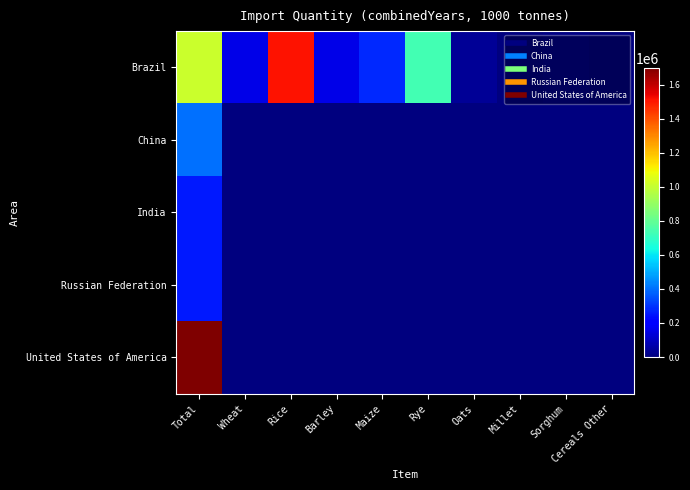

Reading right to left, transcribe all the data shown in this chart.

Brazil: Cereals Other=4204	Sorghum=6810	Millet=3292	Oats=35618	Rye=733257	Maize=285315	Barley=158293	Rice=1507872	Wheat=154423	Total=1010418
China: Cereals Other=0	Sorghum=0	Millet=0	Oats=0	Rye=0	Maize=0	Barley=0	Rice=0	Wheat=0	Total=402090
India: Cereals Other=0	Sorghum=0	Millet=0	Oats=0	Rye=0	Maize=0	Barley=0	Rice=0	Wheat=0	Total=258705
Russian Federation: Cereals Other=0	Sorghum=0	Millet=0	Oats=0	Rye=0	Maize=0	Barley=0	Rice=0	Wheat=0	Total=253903
United States of America: Cereals Other=0	Sorghum=0	Millet=0	Oats=0	Rye=0	Maize=0	Barley=0	Rice=0	Wheat=0	Total=1699246